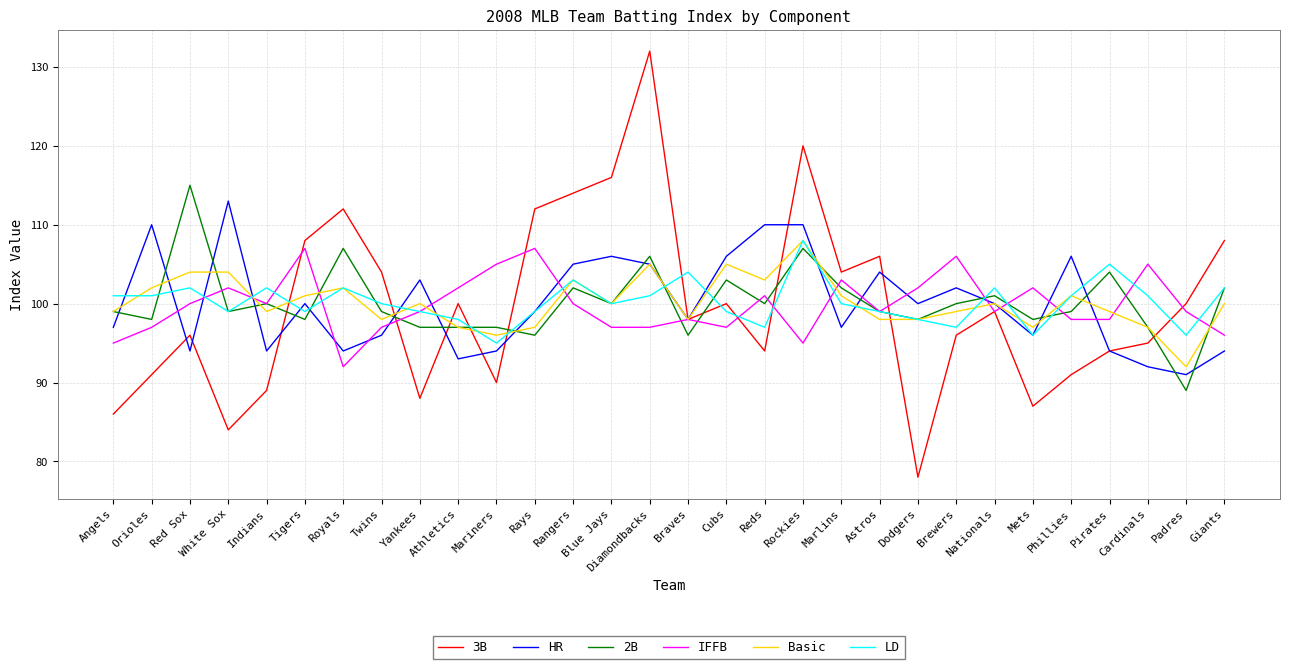

What position from the left is Mets?

25